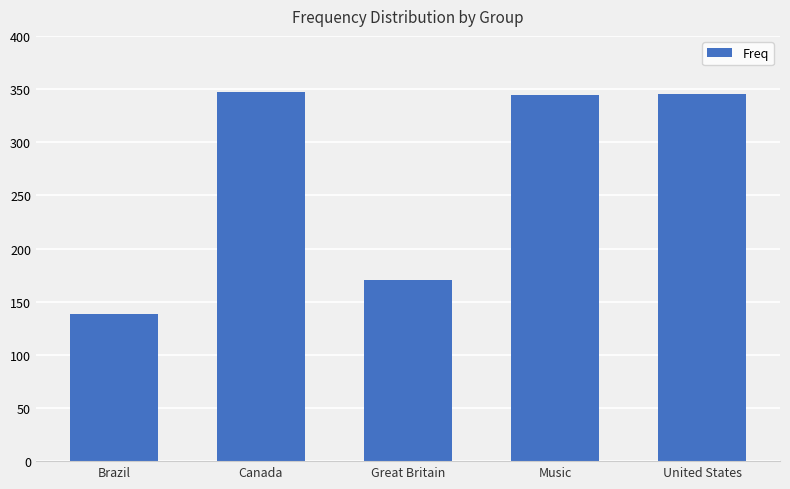

How many bars are there in total?

5